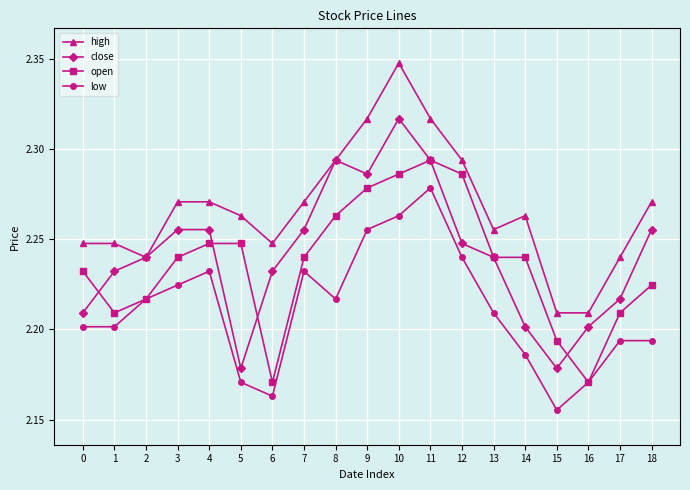

Is it true that high equals 2.2 at 16?

True